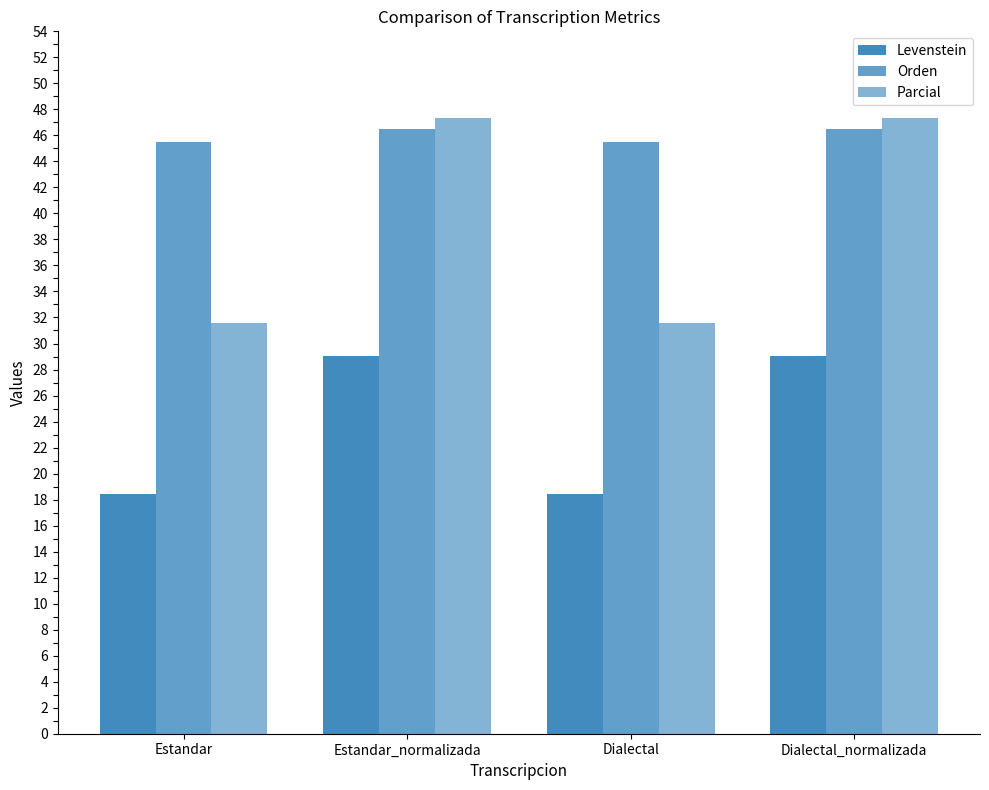

Which series has the largest total across all categories?

Orden